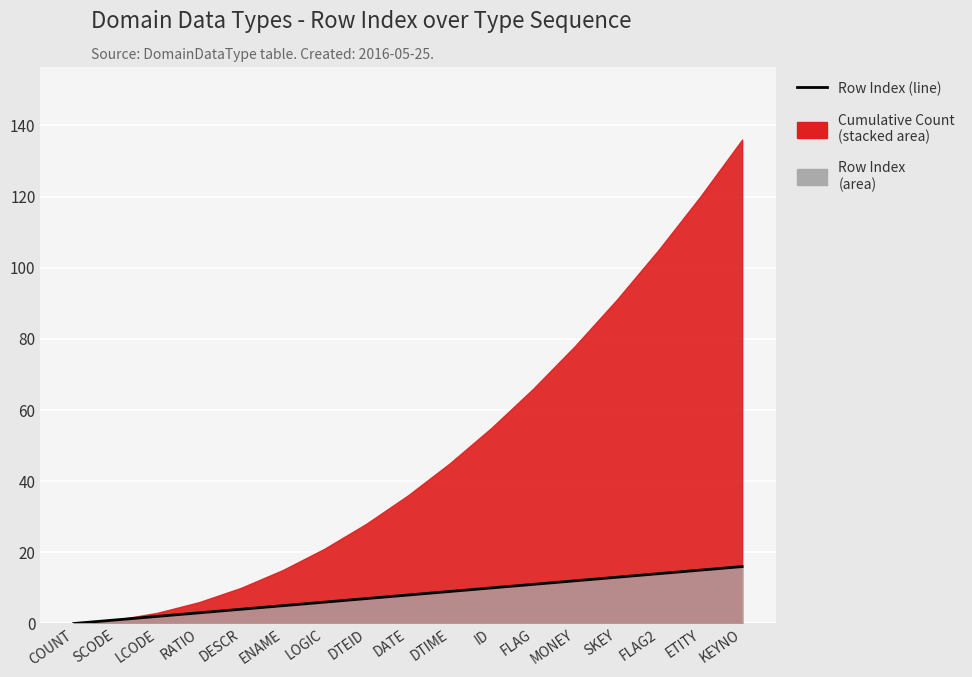

The chart shows a value of 8 at SKEY. True or false?

False